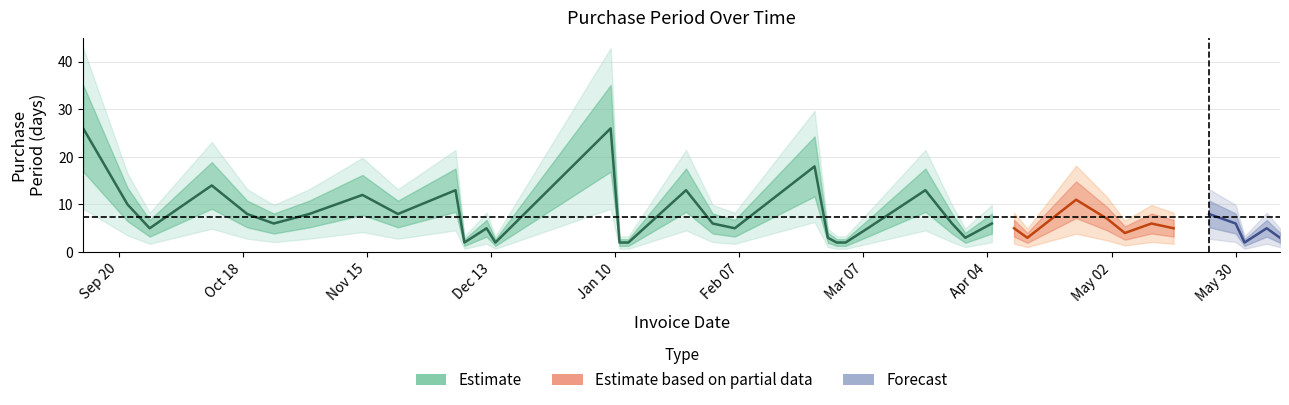

Where does the Estimate series first go above 6?

2016-09-12